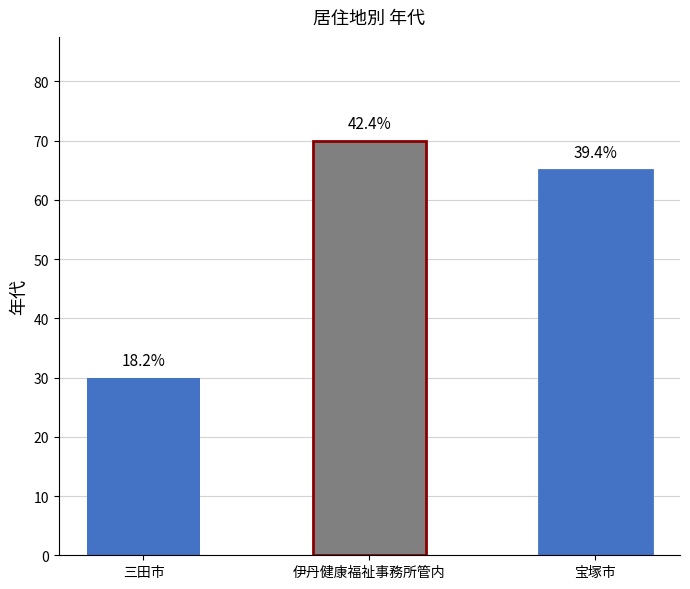

At which label is the value closest to 55?

宝塚市